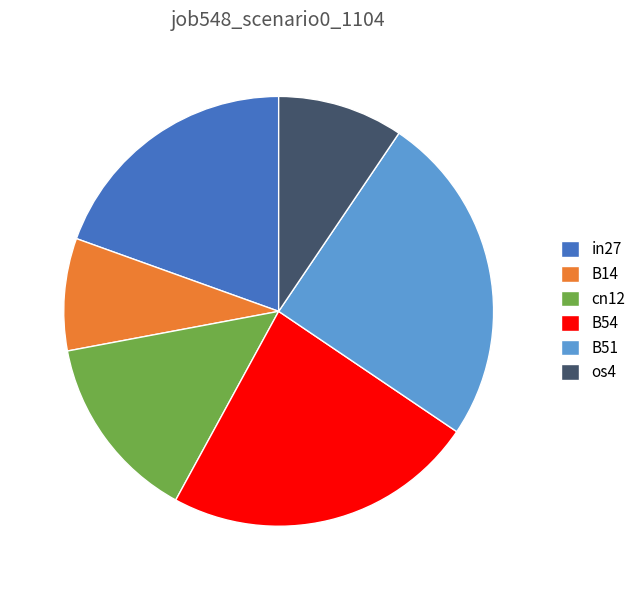

Do B14 and B51 together represent more than half of the pie?

No